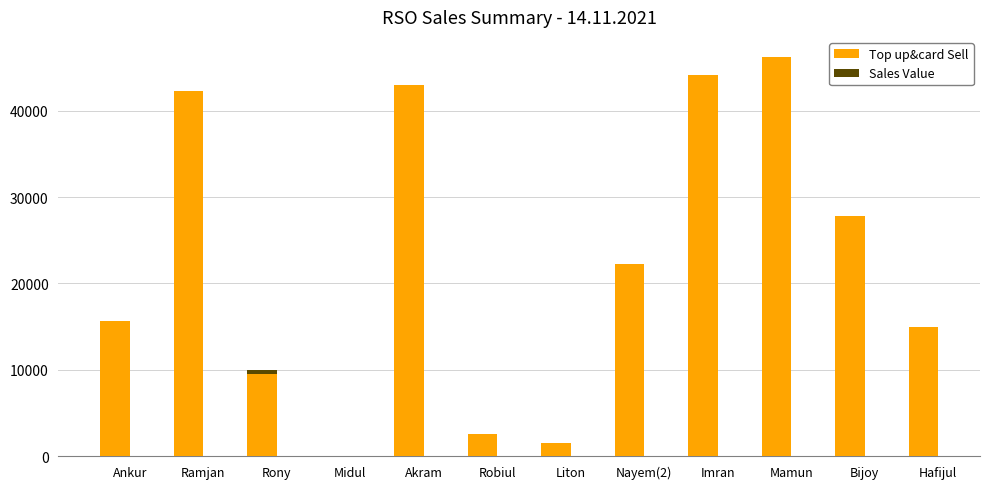

Where is Sales Value nearest to the value 23155?

Nayem(2)